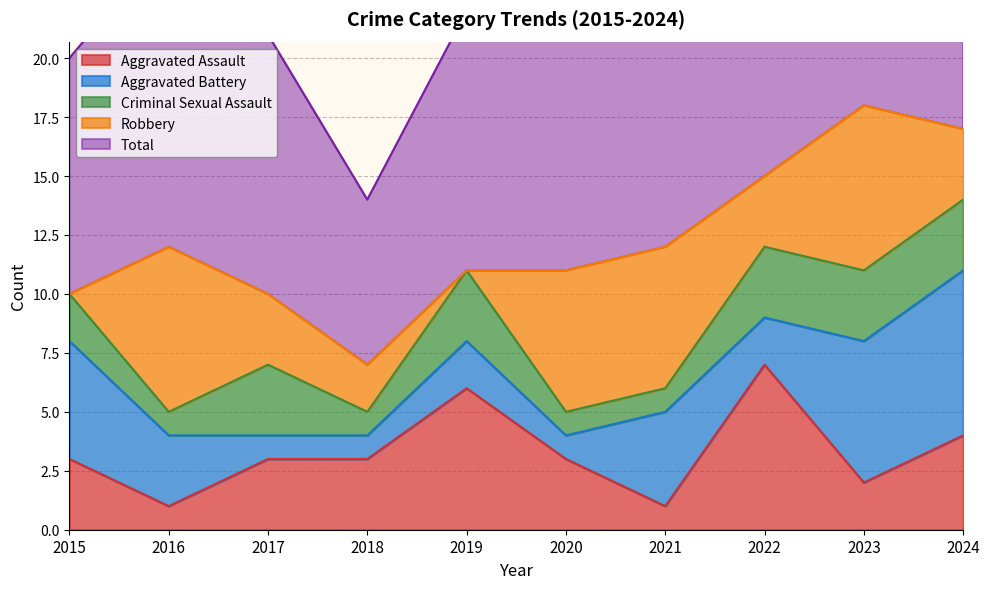

At which label is Criminal Sexual Assault closest to 2?

2015